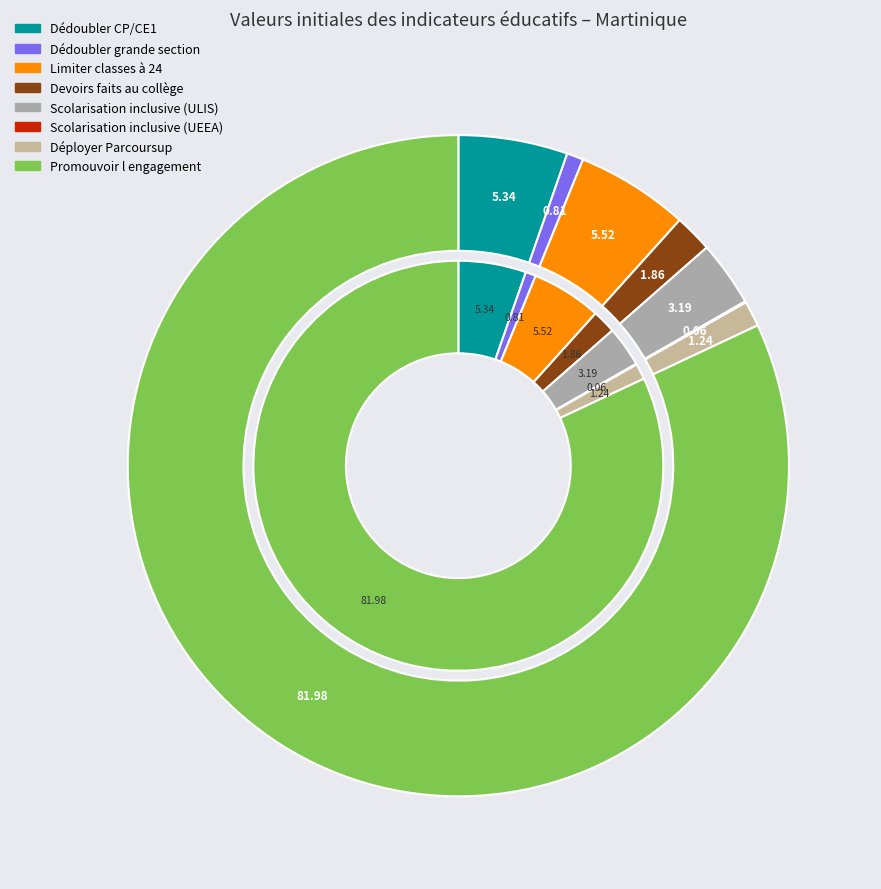

Is the sum of Dédoubler grande section and Devoirs faits au collège greater than half?

No